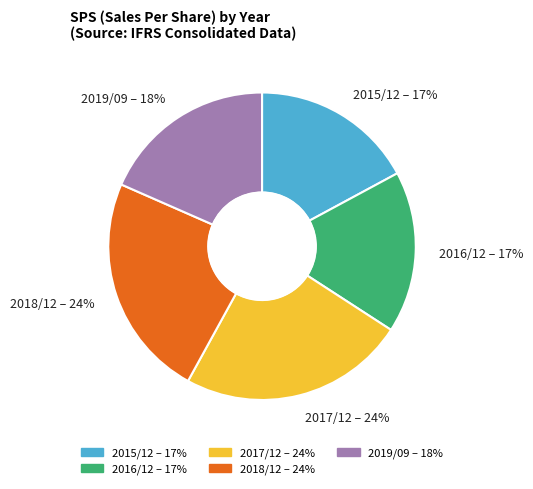

Combined, do 2015/12 and 2018/12 account for over 50%?

No